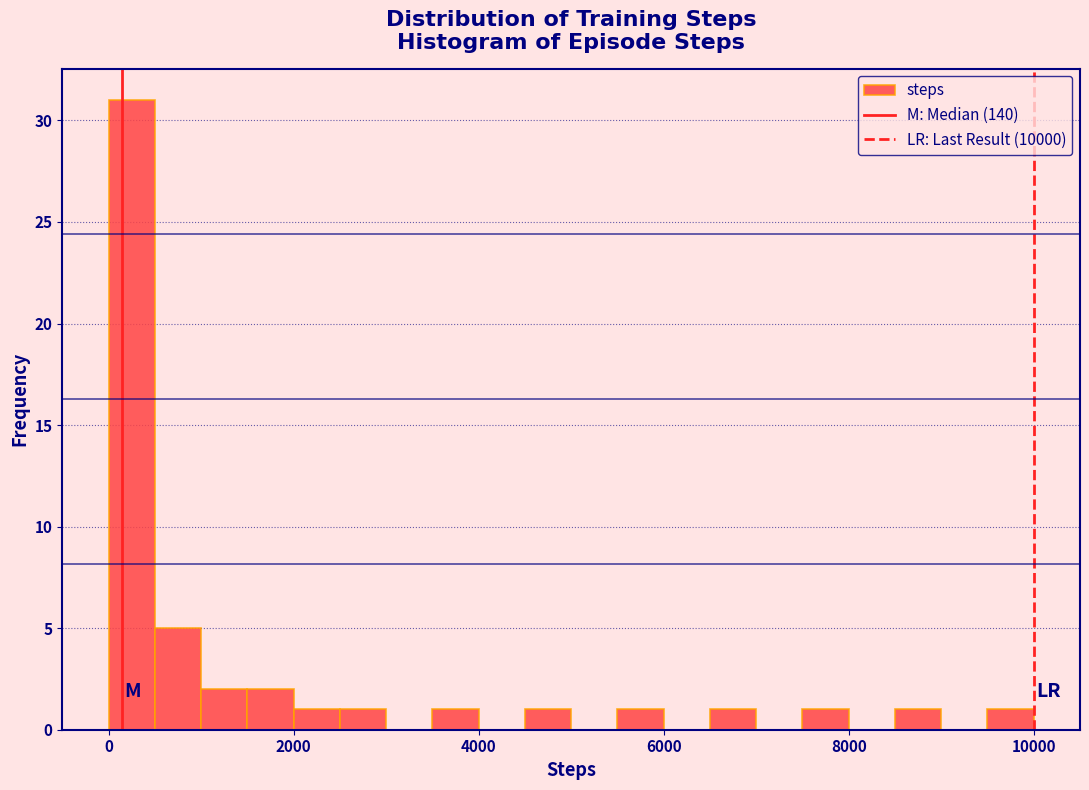

Around what value on the x-axis is the tallest bar? Give the approximate position of its centre, as read against the axis.

200